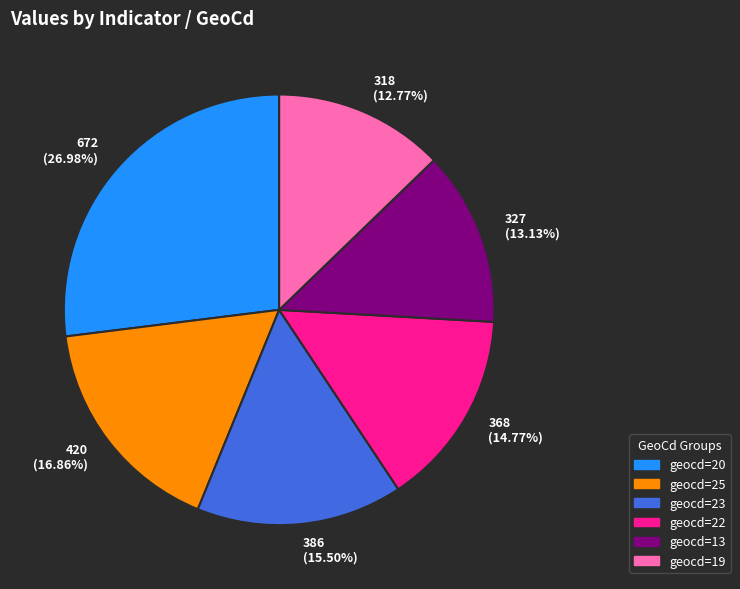

Is the sum of 327 (13.13%) and 318 (12.77%) greater than half?

No